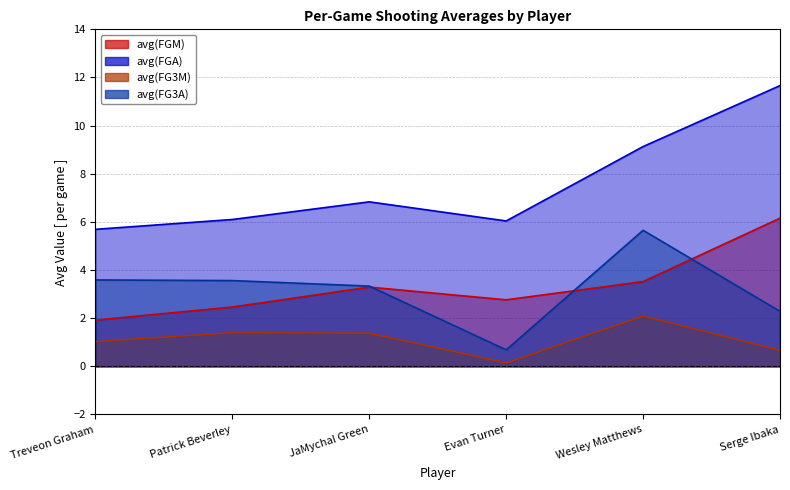

At how many categories does at least one series exceed 2?

6